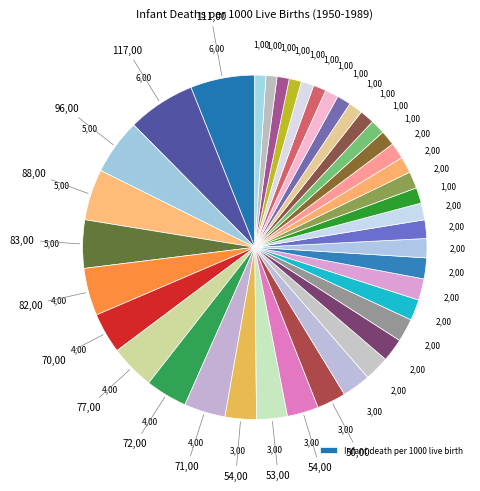

Is there a majority slice in this chart?

No